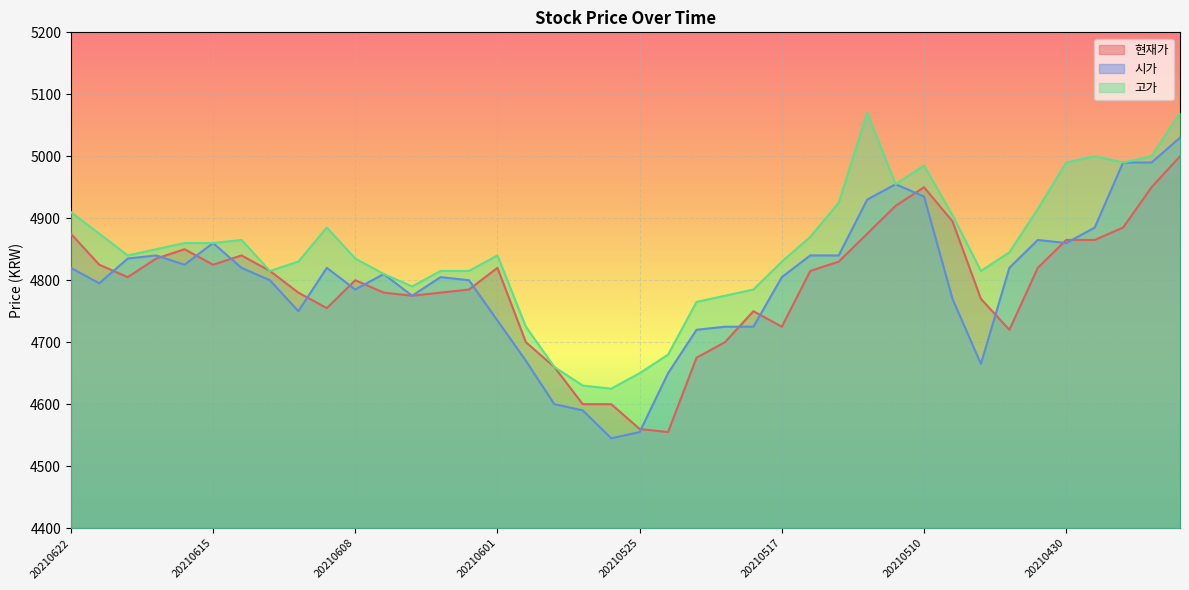

At which category is the sum across all series the highest?

20210426